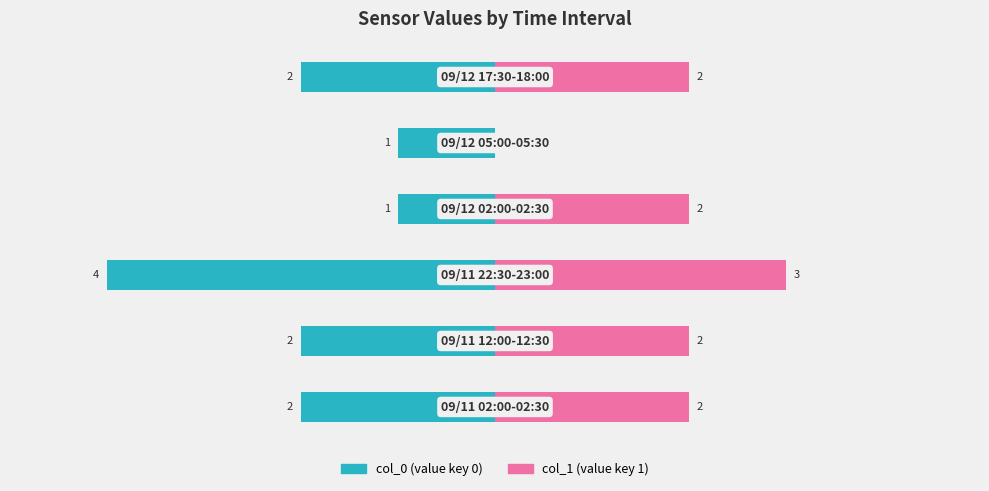

The value of col_0 at 3 is -2. True or false?

False